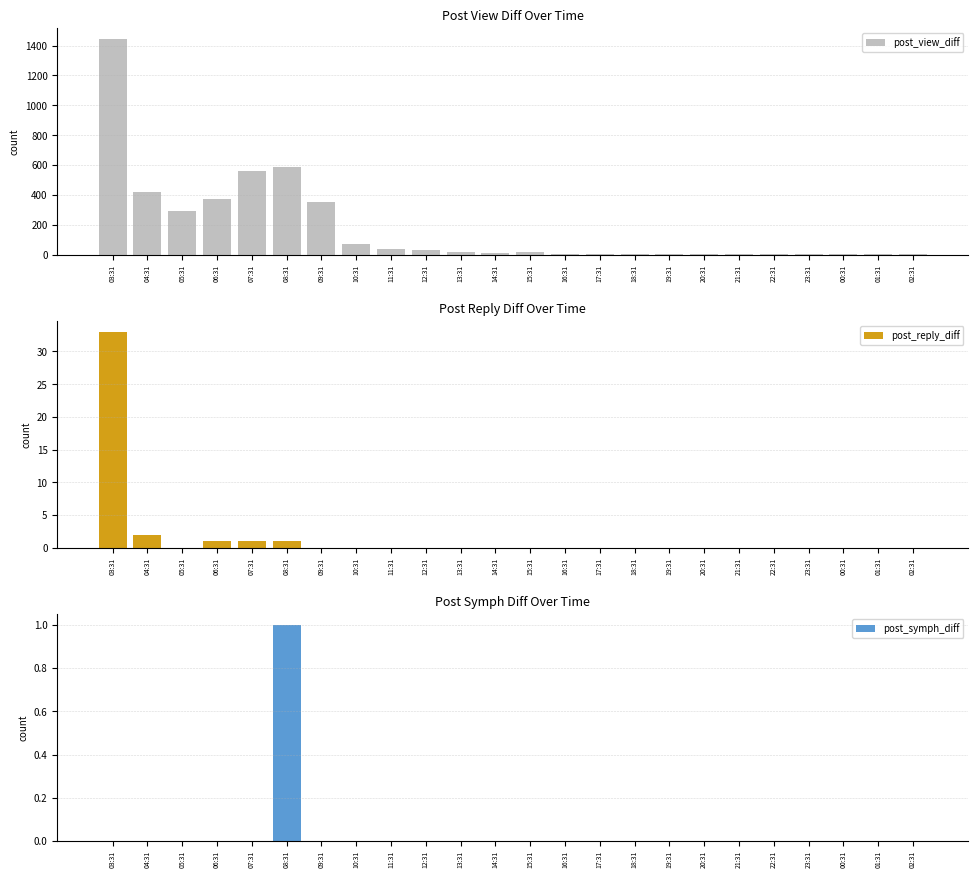

What is the difference between the highest and lowest values at 08:31?

585